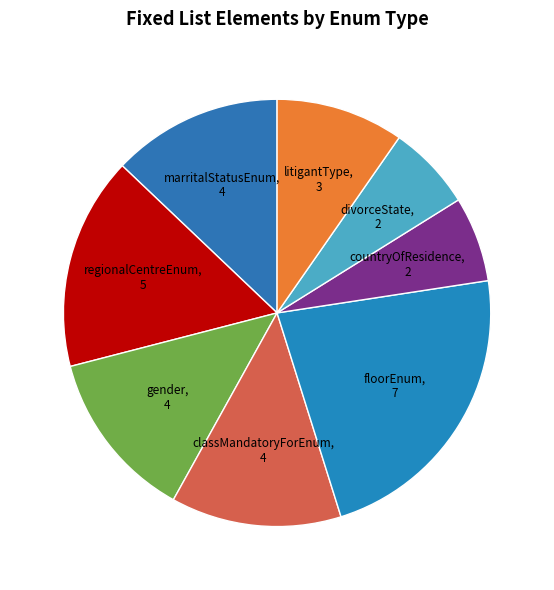

The countryOfResidence slice represents 15% of the pie. True or false?

False